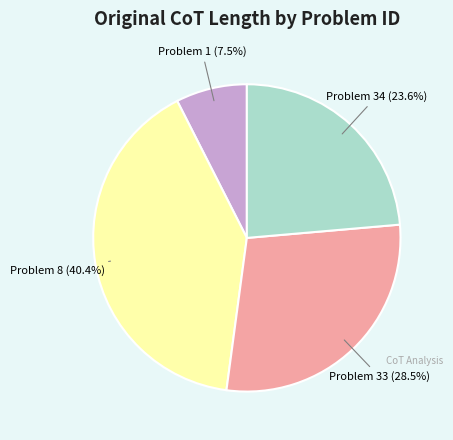

To the nearest percent, what is the average slice percentage?

25%